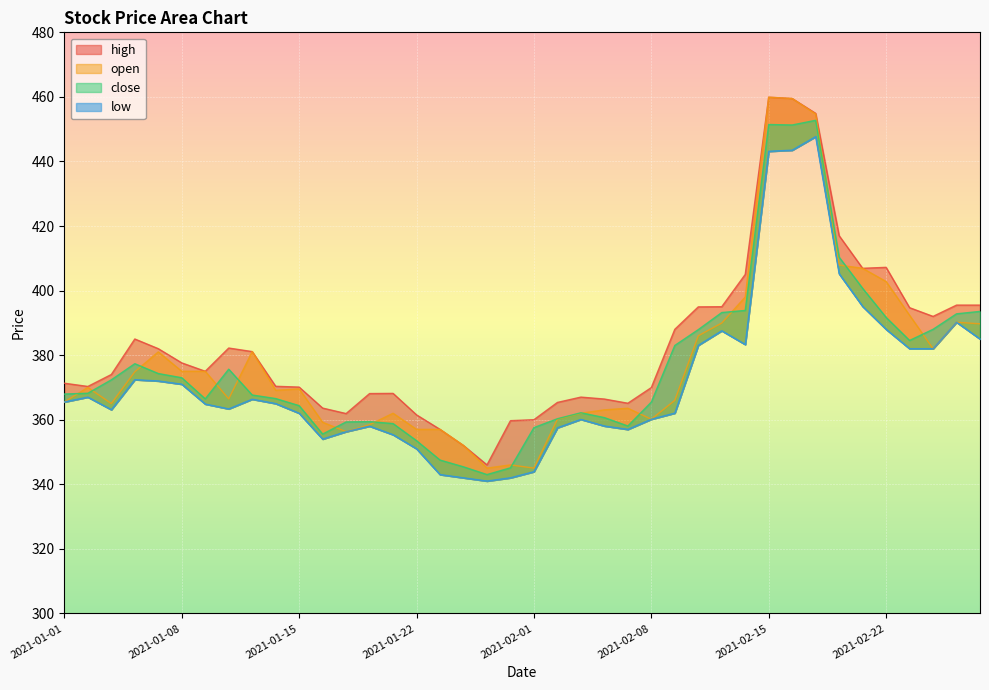

The value of high at 2021-01-18 is 506.5. True or false?

False